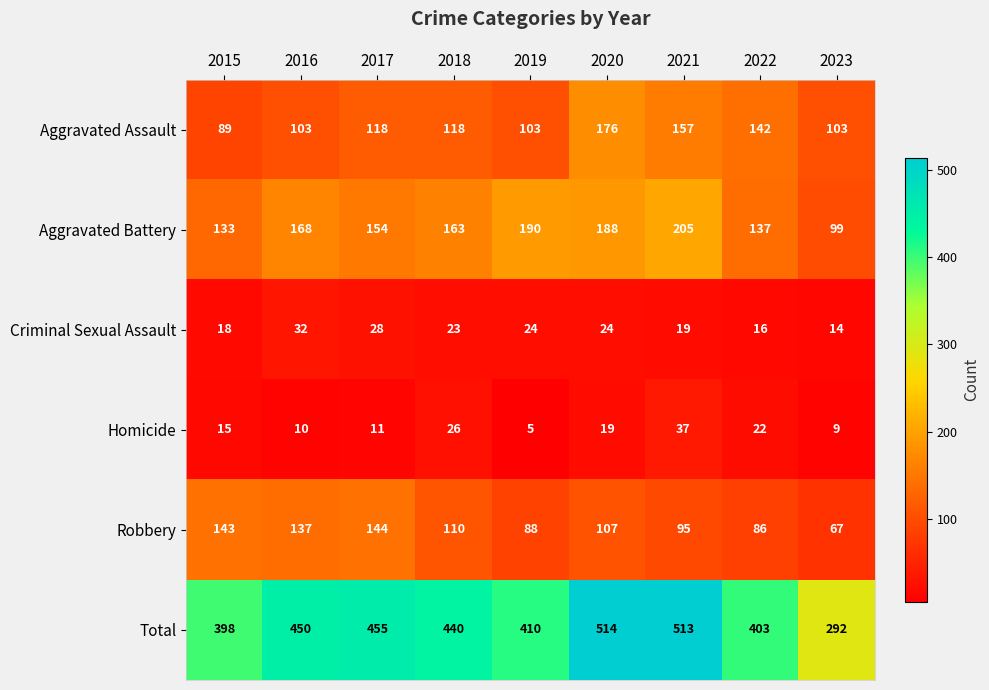

The Aggravated Assault series shows 39 at 2016. True or false?

False